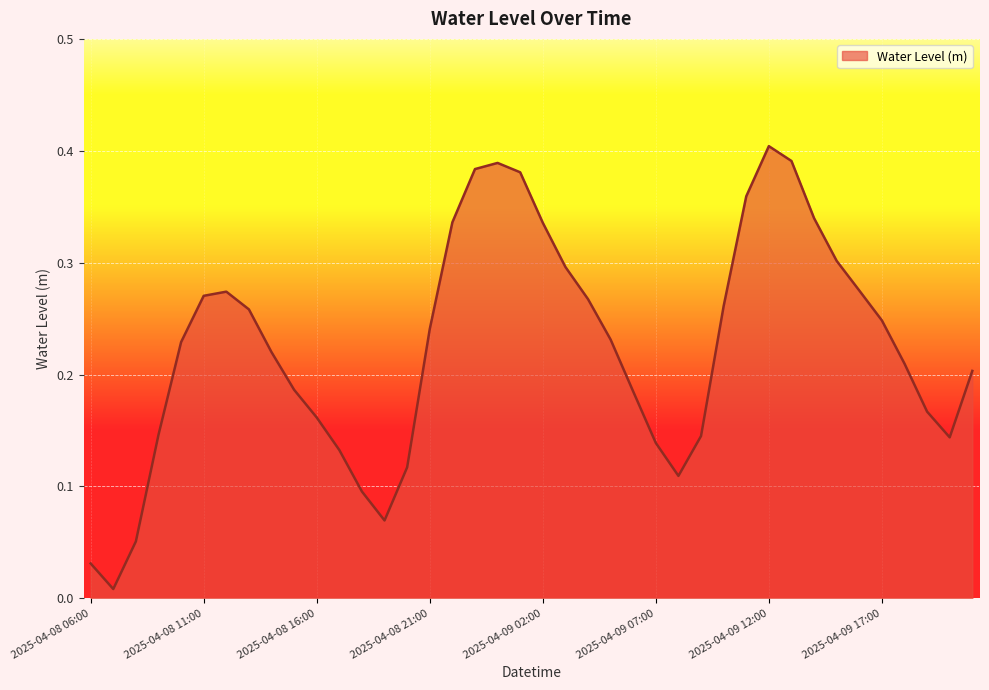

Is this an area chart (filled region under the line)?

Yes